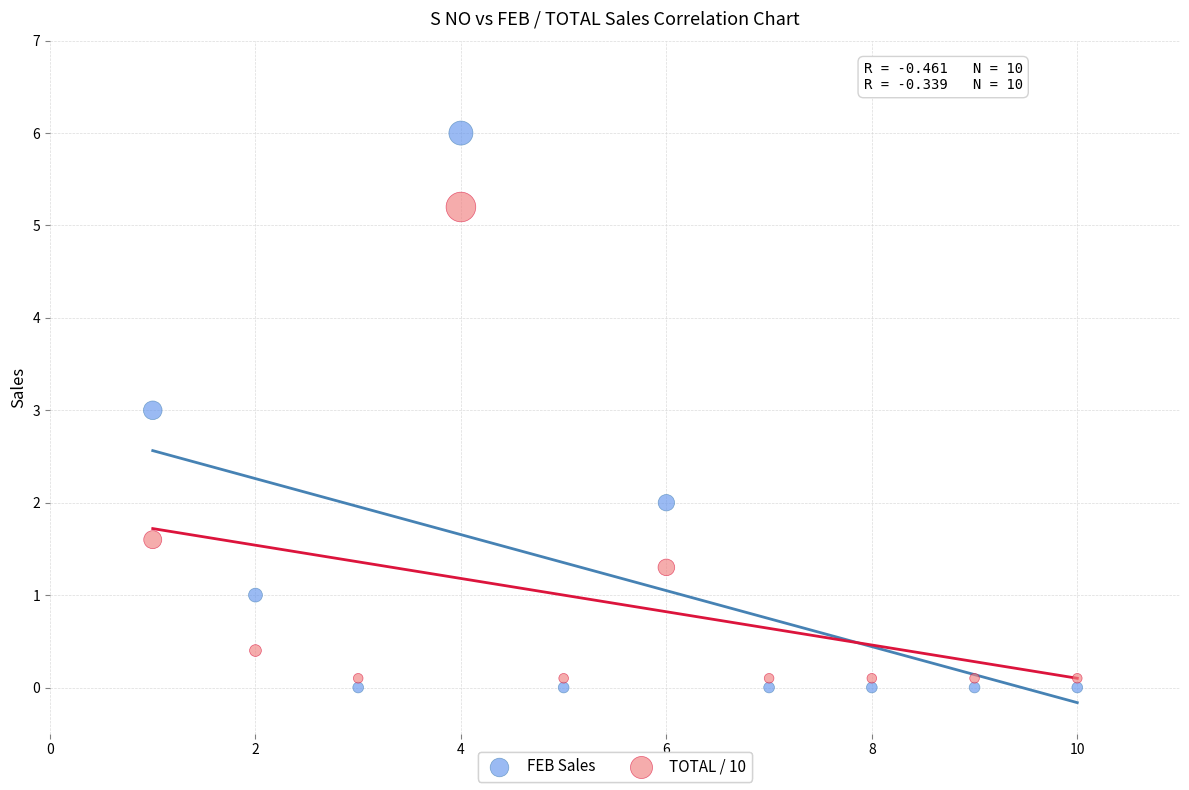

What are all the series names shown in the legend?

FEB Sales, TOTAL / 10